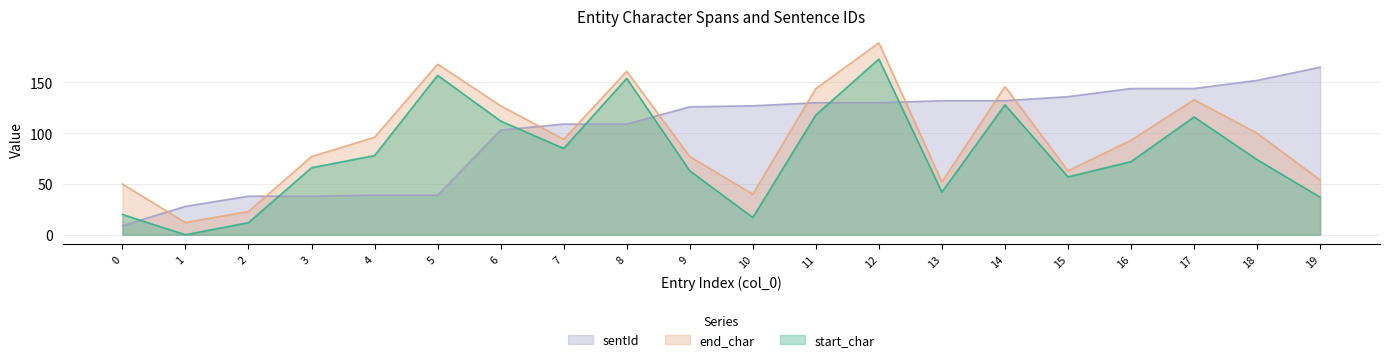

Which series has the largest total across all categories?

sentId